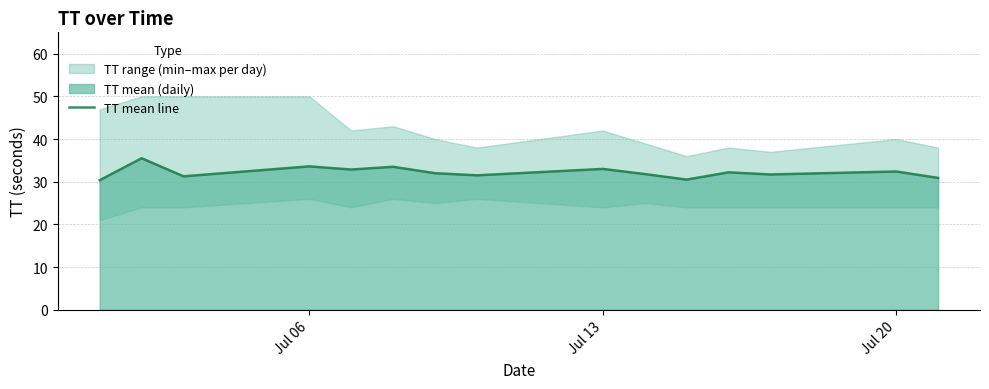

Does the chart display data point markers on the line(s)?

No